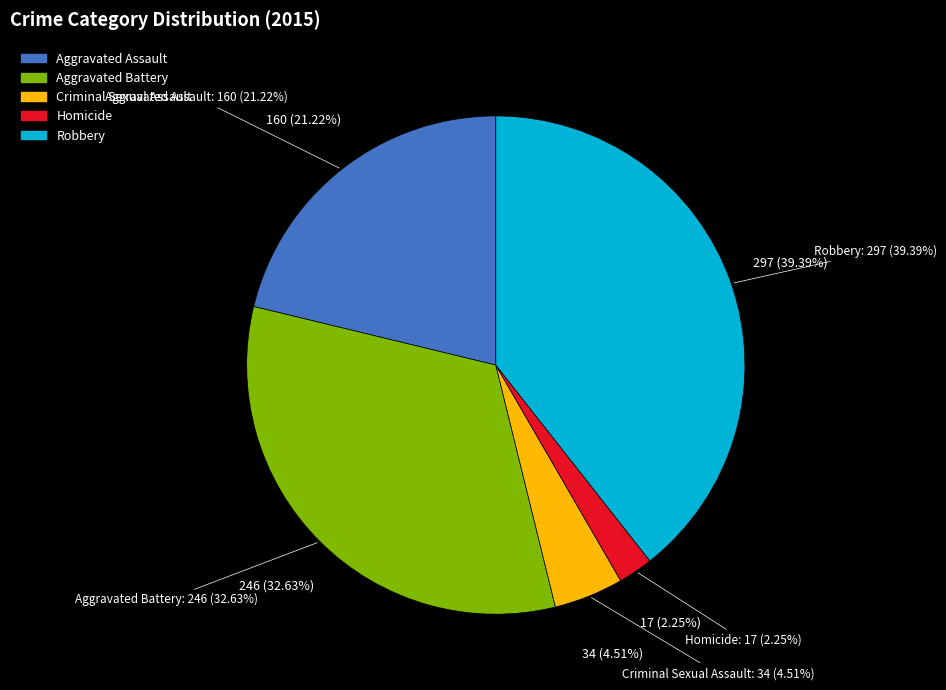

True or false: Criminal Sexual Assault accounts for 15% of the total.

False